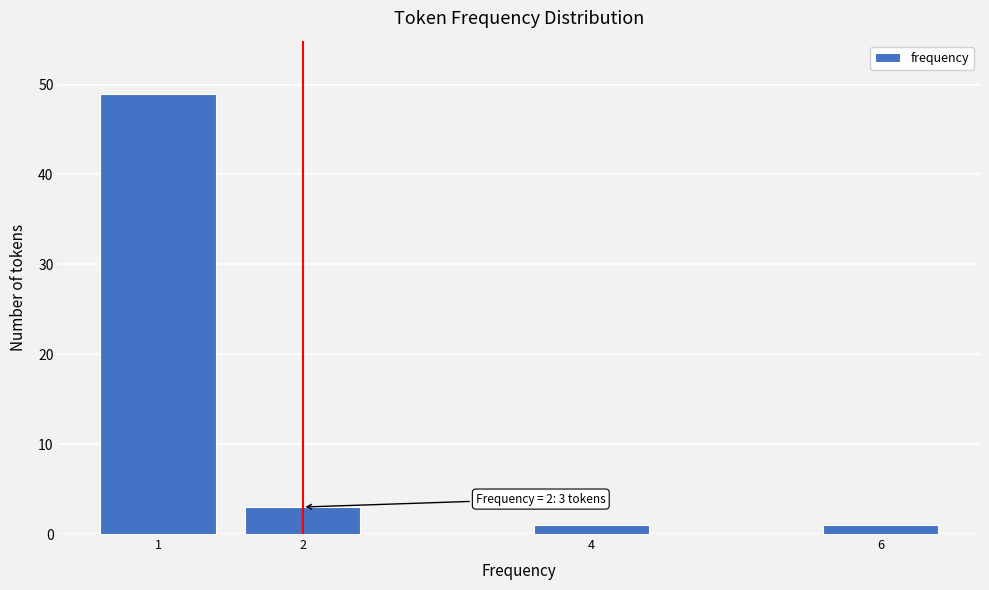

Reading left to right, transcribe all the data shown in this chart.

1=49	2=3	4=1	6=1